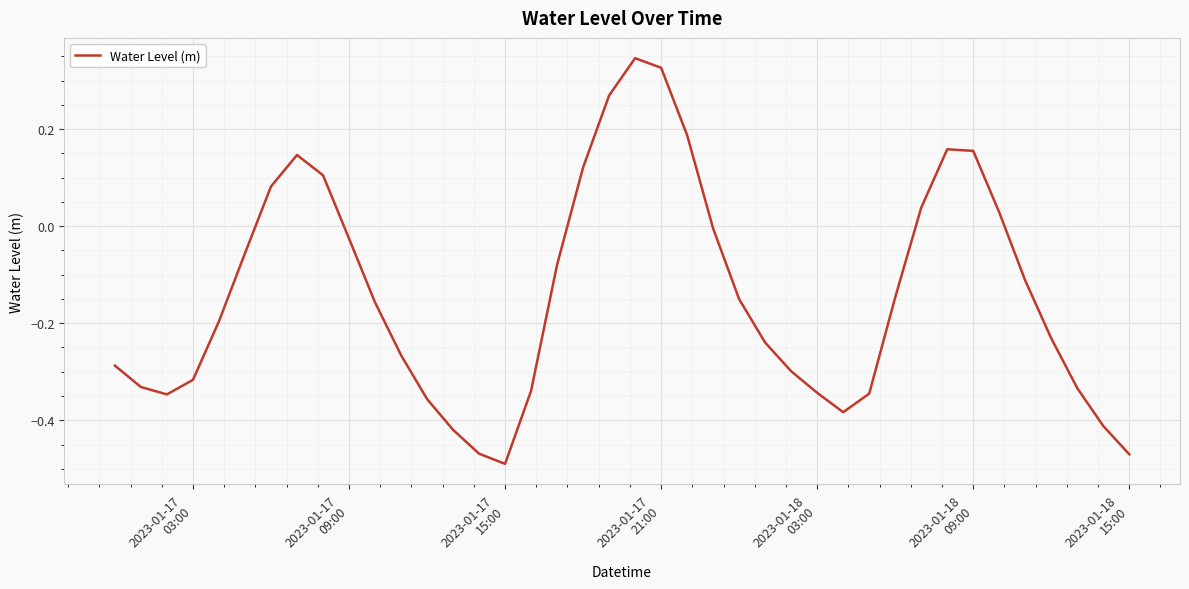

What is the difference between the maximum and minimum values?

0.8